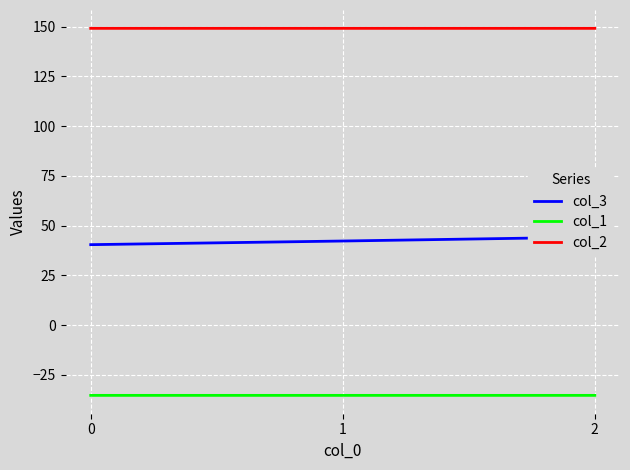

What are all the series names shown in the legend?

col_3, col_1, col_2